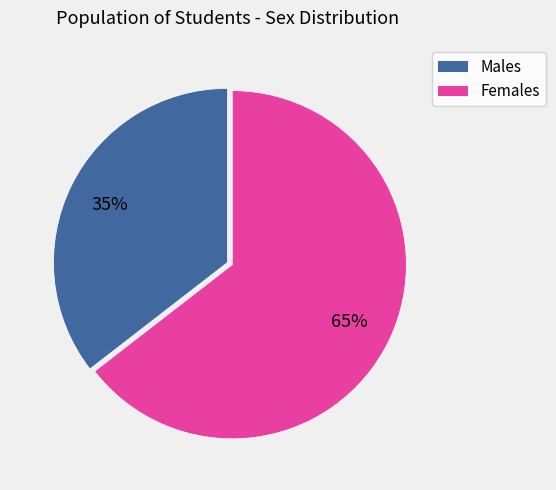

Count the number of slices in the pie.

2